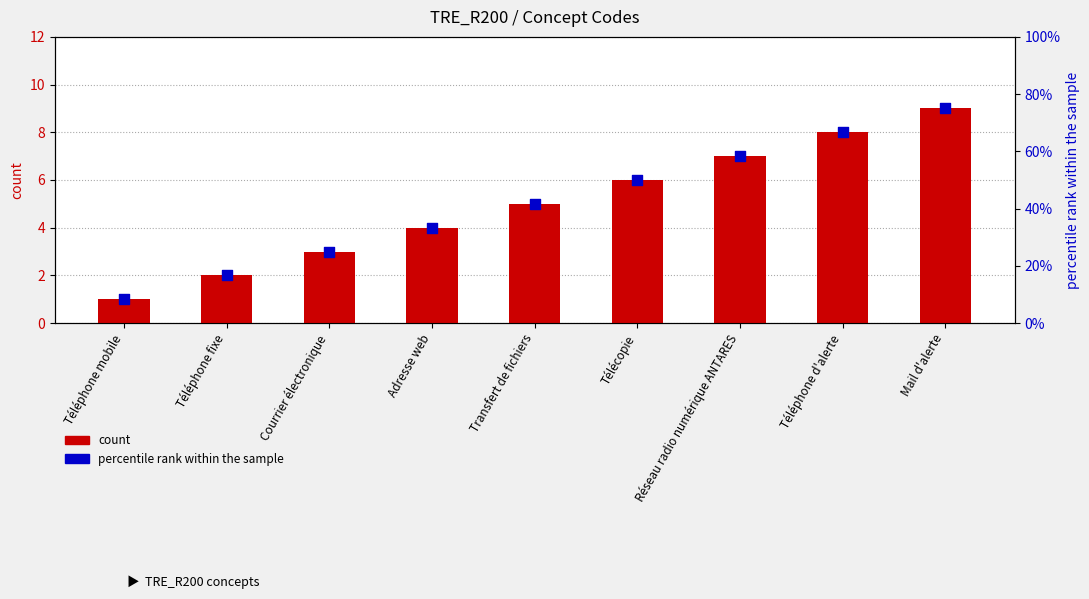

What are all the series names shown in the legend?

count, percentile rank within the sample